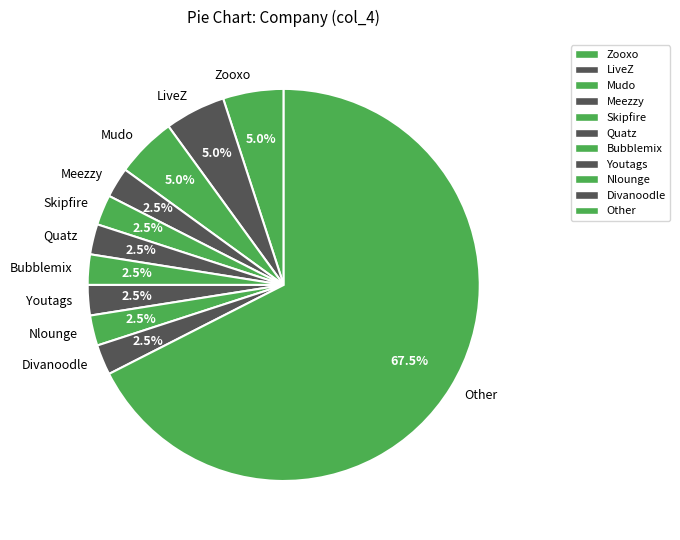

Is there a majority slice in this chart?

Yes